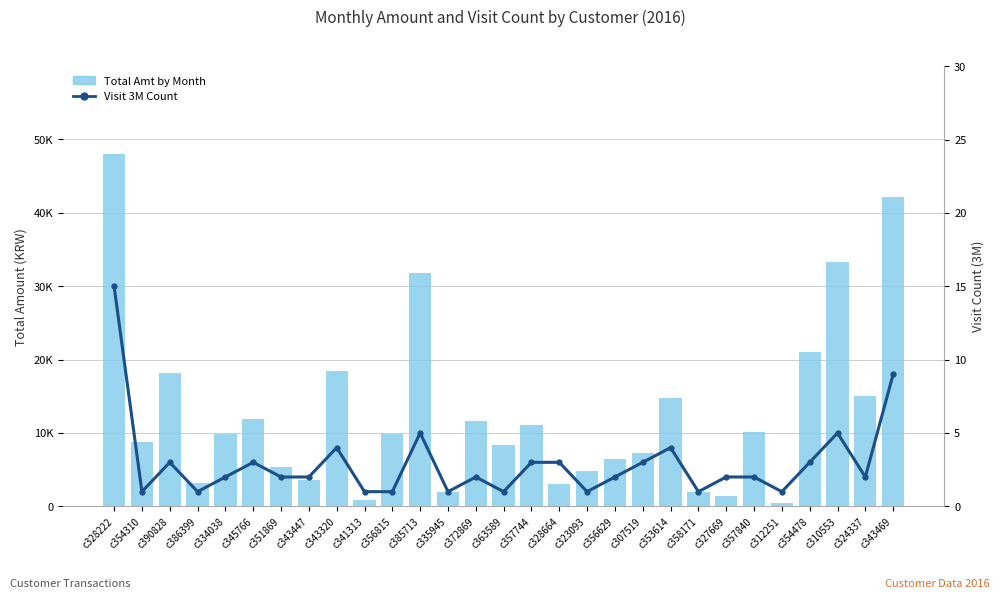

Reading left to right, what are all the values shown in this chart?

Total Amt by Month: c328222=47979	c354310=8800	c390828=18172	c386399=3150	c334038=9850	c345766=11950	c351869=5300	c343447=3591	c343320=18506	c341313=864	c356815=9850	c385713=31800	c335945=1900	c372869=11682	c363589=8400	c357744=11150	c328664=3081	c323093=4850	c356629=6450	c307519=7300	c353614=14700	c358171=1950	c327669=1350	c357840=10100	c312251=400	c354478=20970	c310553=33350	c324337=15085	c343469=42150
Visit 3M Count: c328222=15	c354310=1	c390828=3	c386399=1	c334038=2	c345766=3	c351869=2	c343447=2	c343320=4	c341313=1	c356815=1	c385713=5	c335945=1	c372869=2	c363589=1	c357744=3	c328664=3	c323093=1	c356629=2	c307519=3	c353614=4	c358171=1	c327669=2	c357840=2	c312251=1	c354478=3	c310553=5	c324337=2	c343469=9